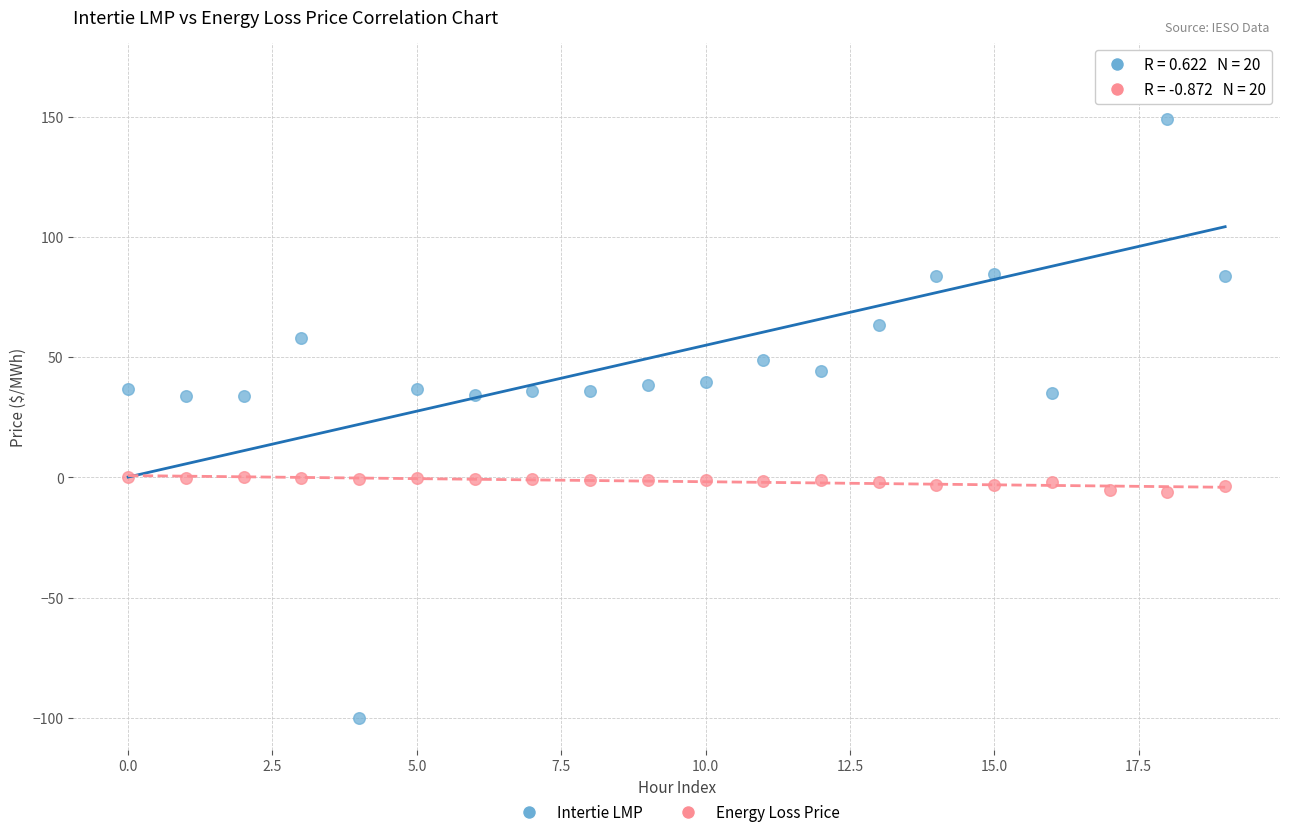

Which series contains the highest Y value?

Intertie LMP